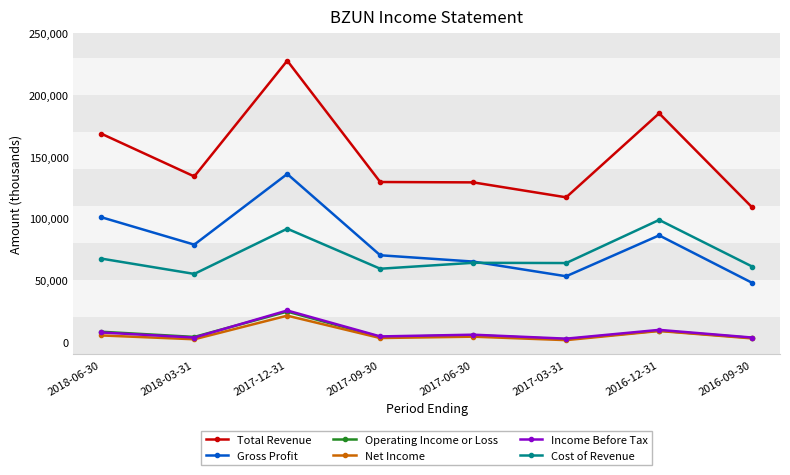

How many lines are shown in the chart?

6